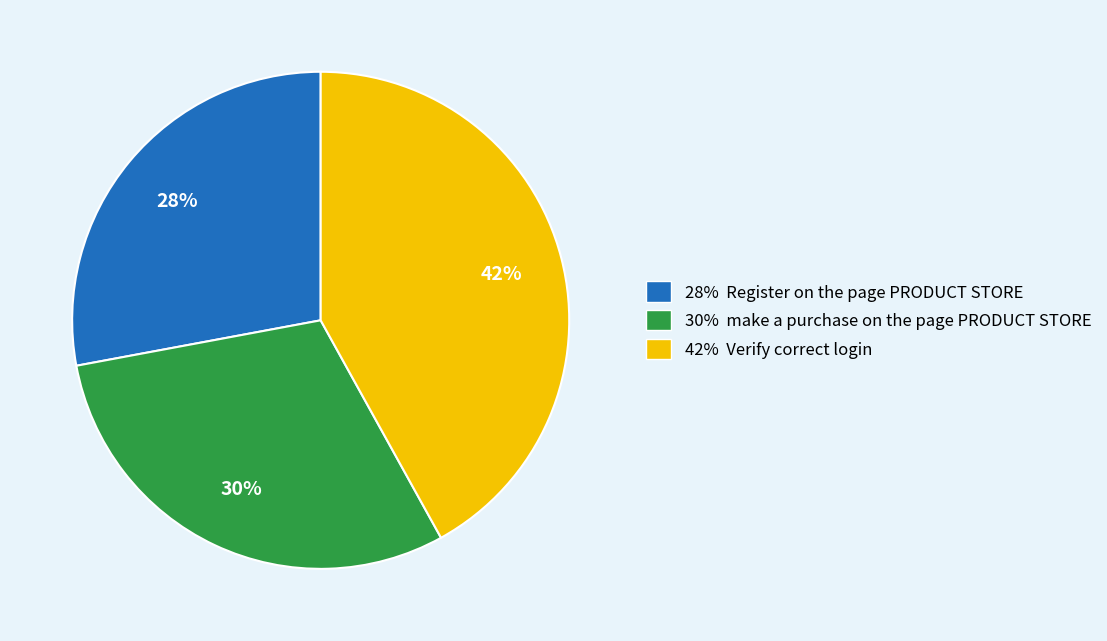

How many segments does this pie chart have?

3